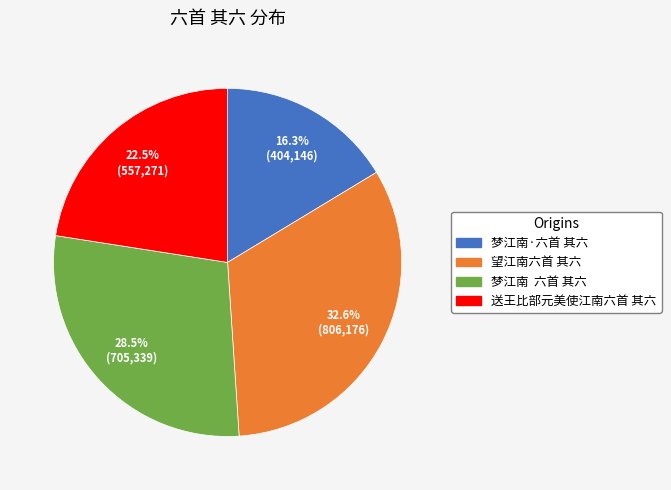

Which category has the biggest portion of the pie?

望江南六首 其六